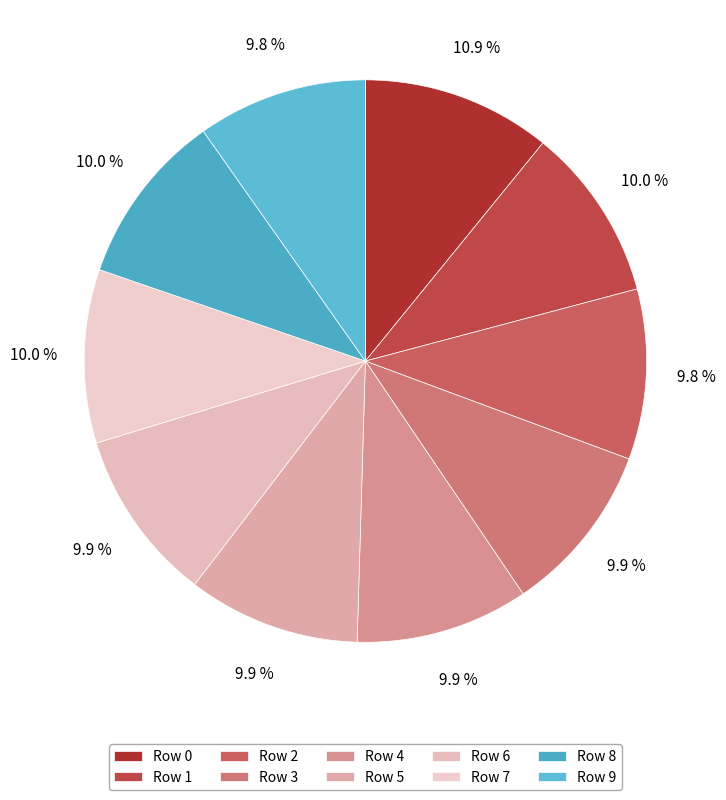

What is the ratio of the value at Row 8 to the value at Row 9?

1.0